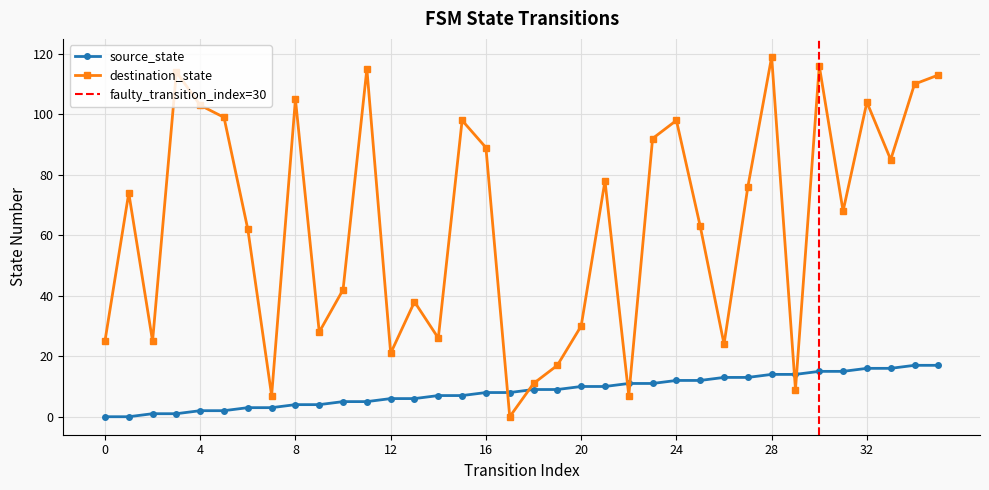

True or false: source_state has a value of 5 at 11.

True